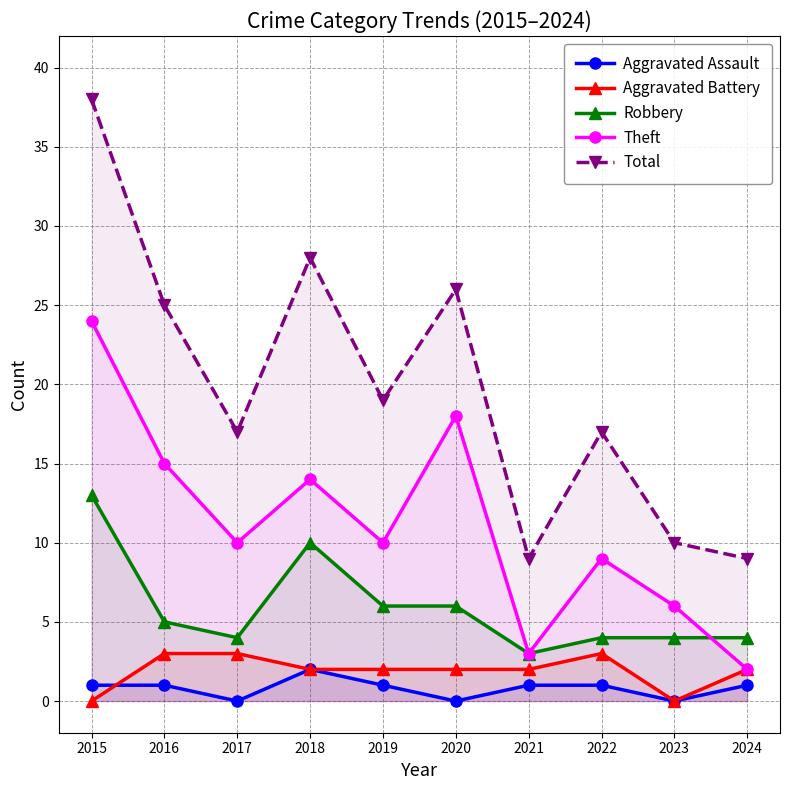

How many values in Aggravated Battery are above zero?

8